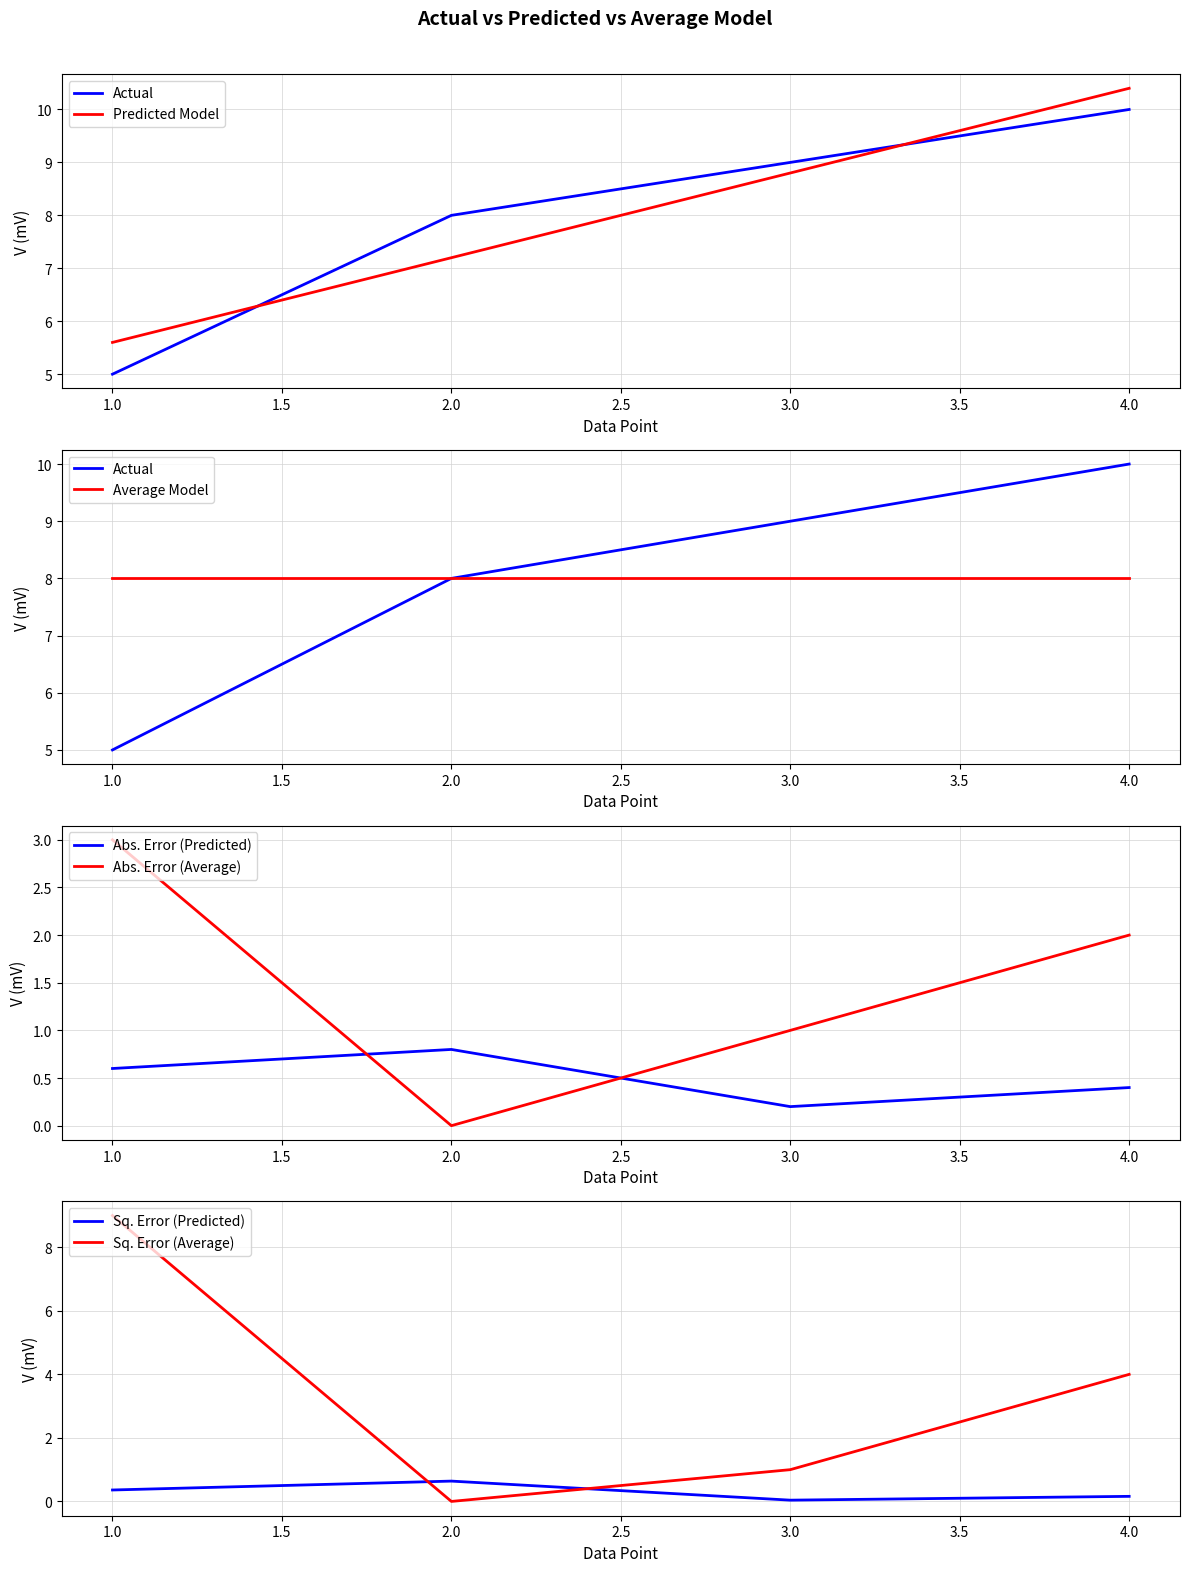

What value does the Actual series have at 1?

5.0